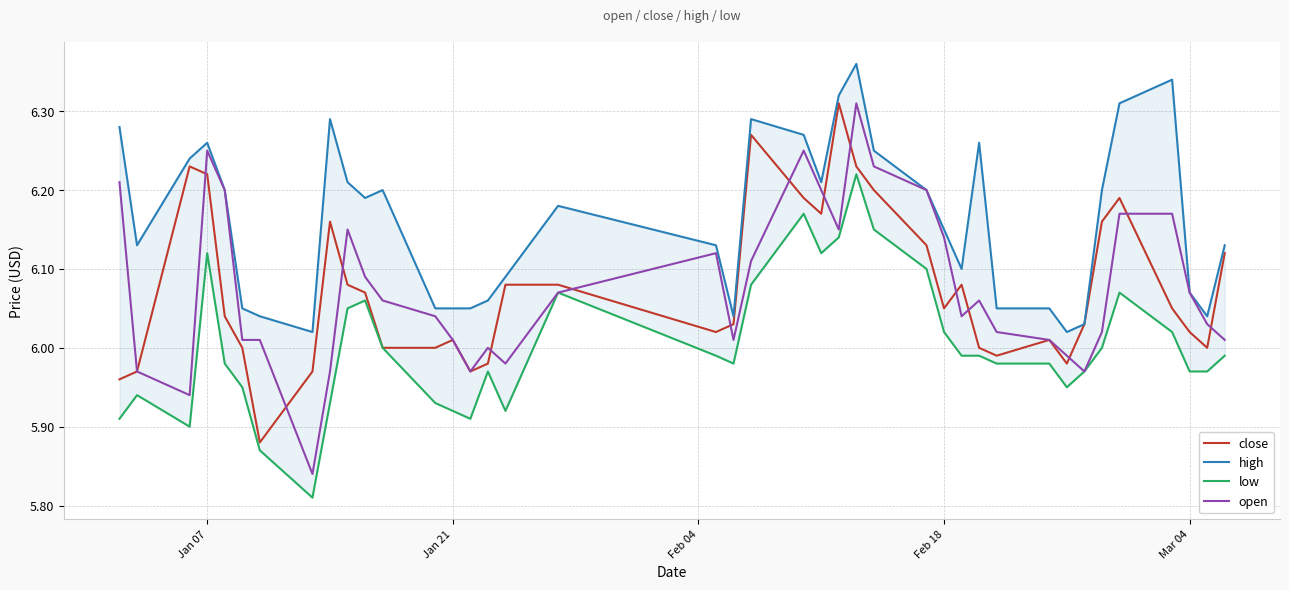

True or false: close has a value of 8.8 at Jan 21.

False